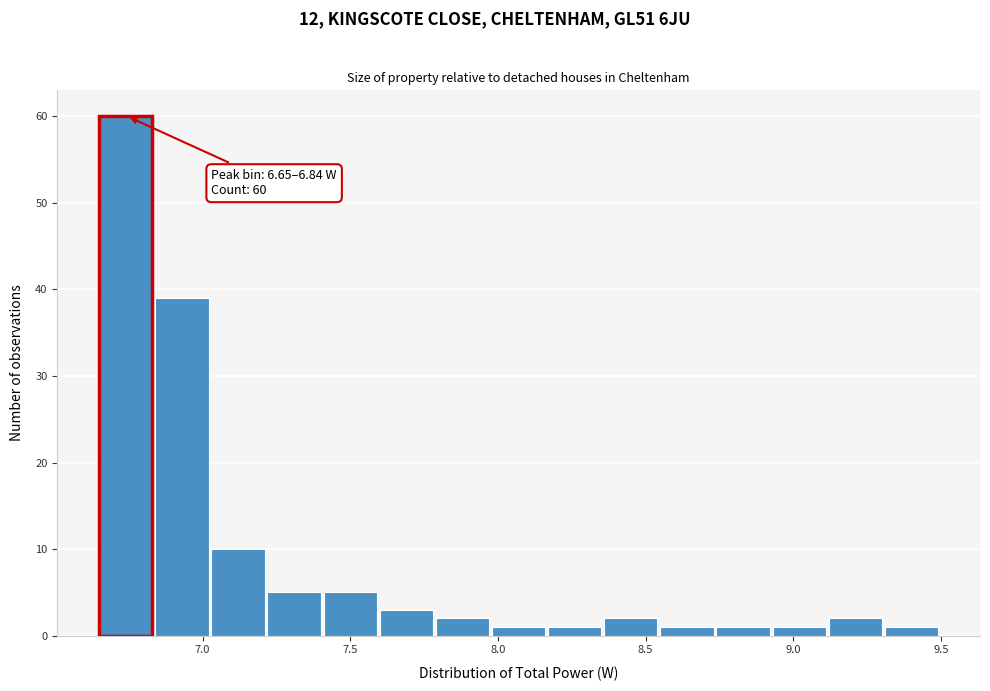

Around what value on the x-axis is the tallest bar? Give the approximate position of its centre, as read against the axis.

6.75